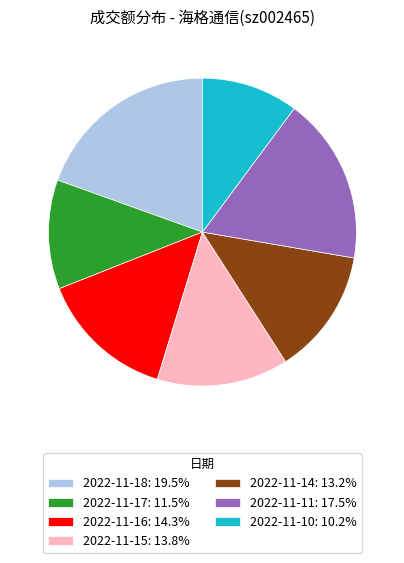

Is there any slice that represents more than half of the pie?

No